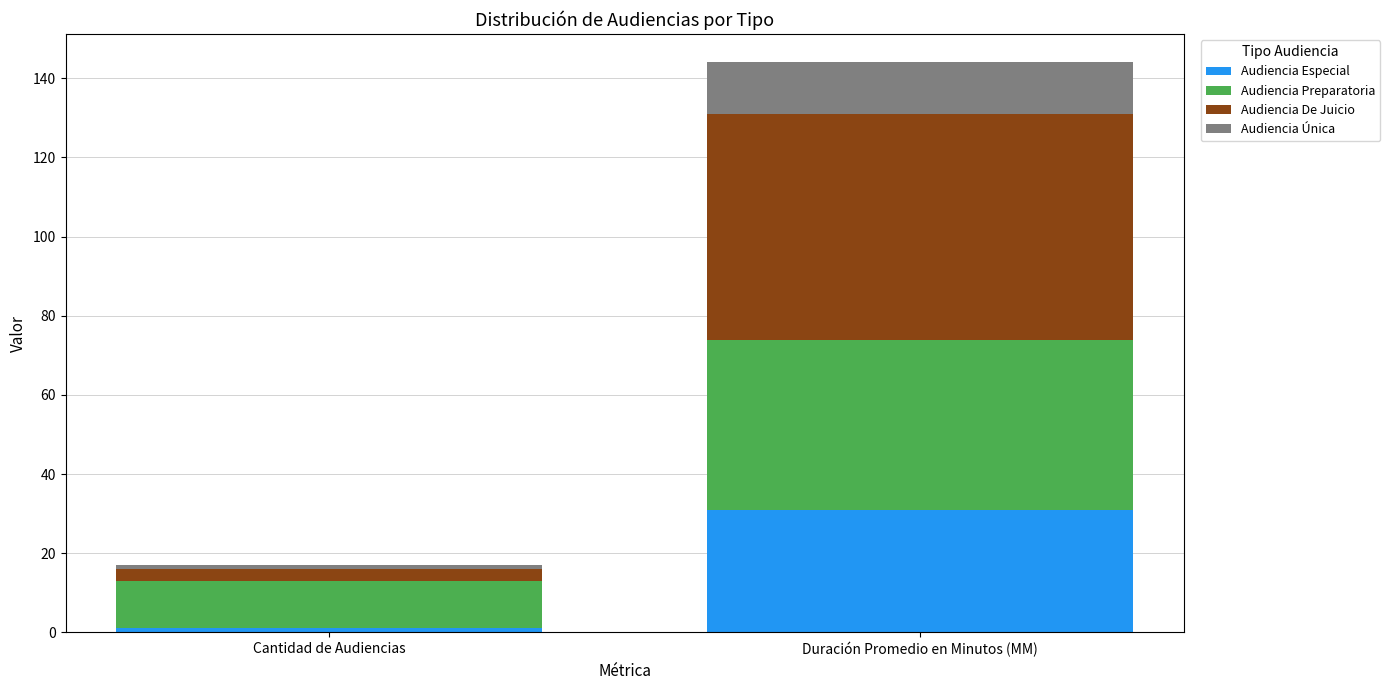

Which category has the lowest value in the Audiencia Especial series?

Cantidad de Audiencias